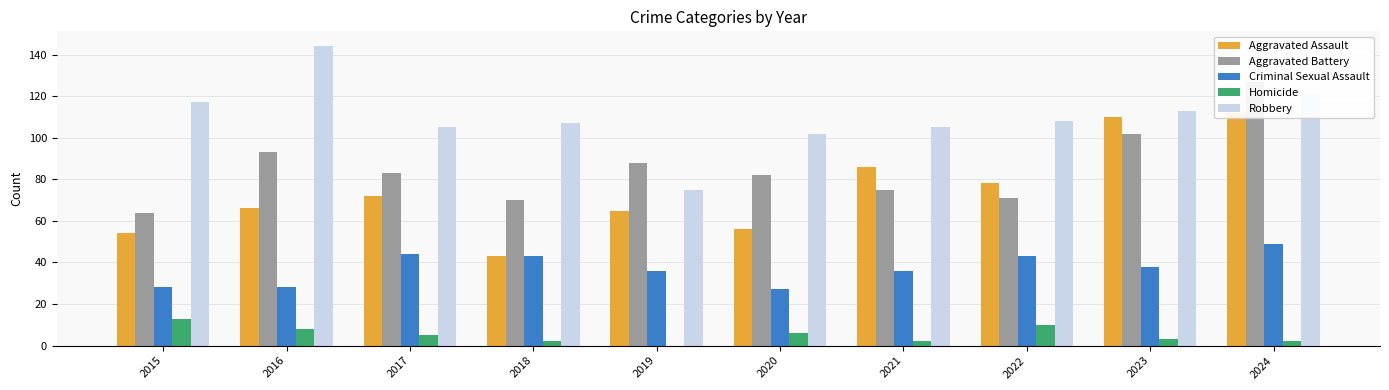

What is the value of the Aggravated Assault bar at the 9th from the left?

110